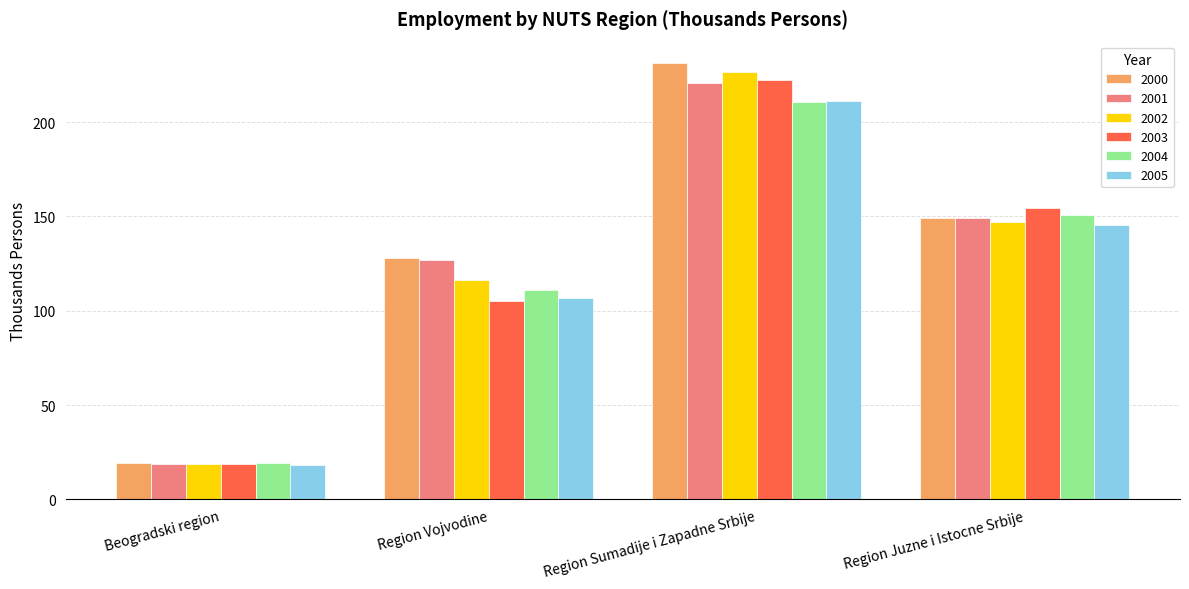

What is the difference between the maximum and minimum values in the 2001 series?

201.9